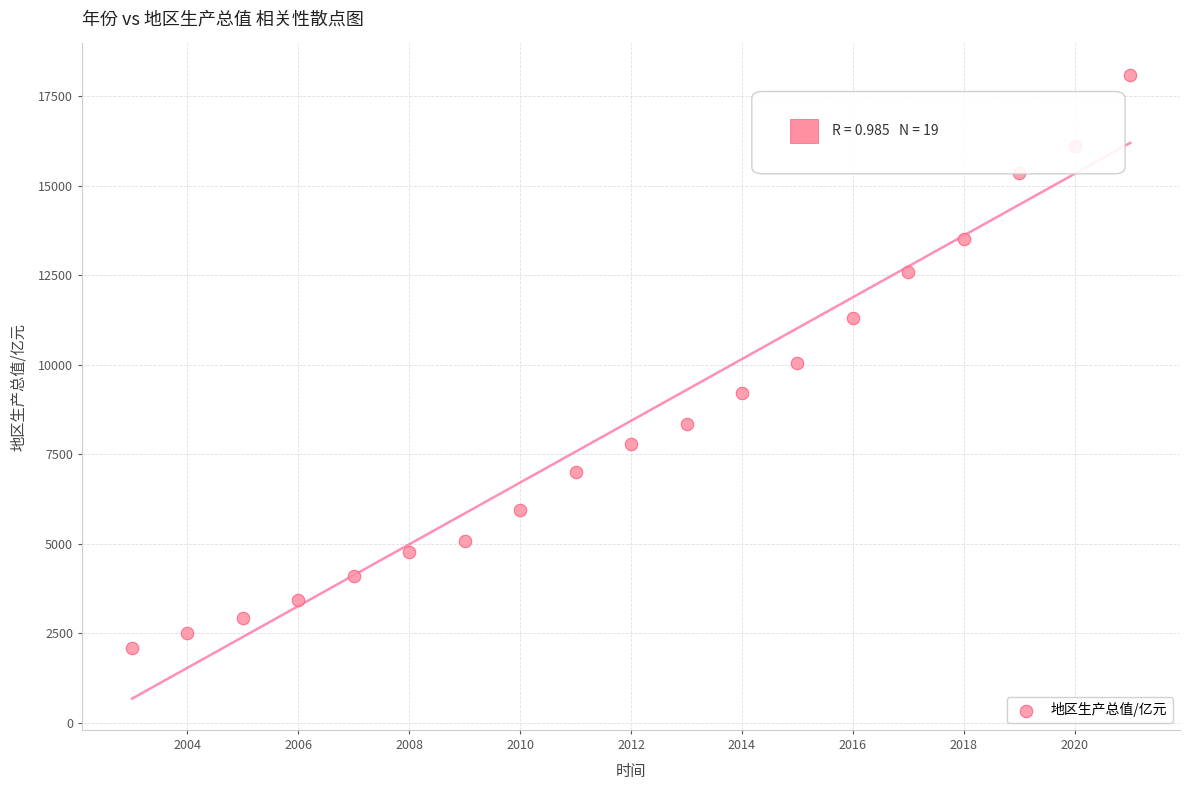

What is the range of X values (max minus min)?

18.0